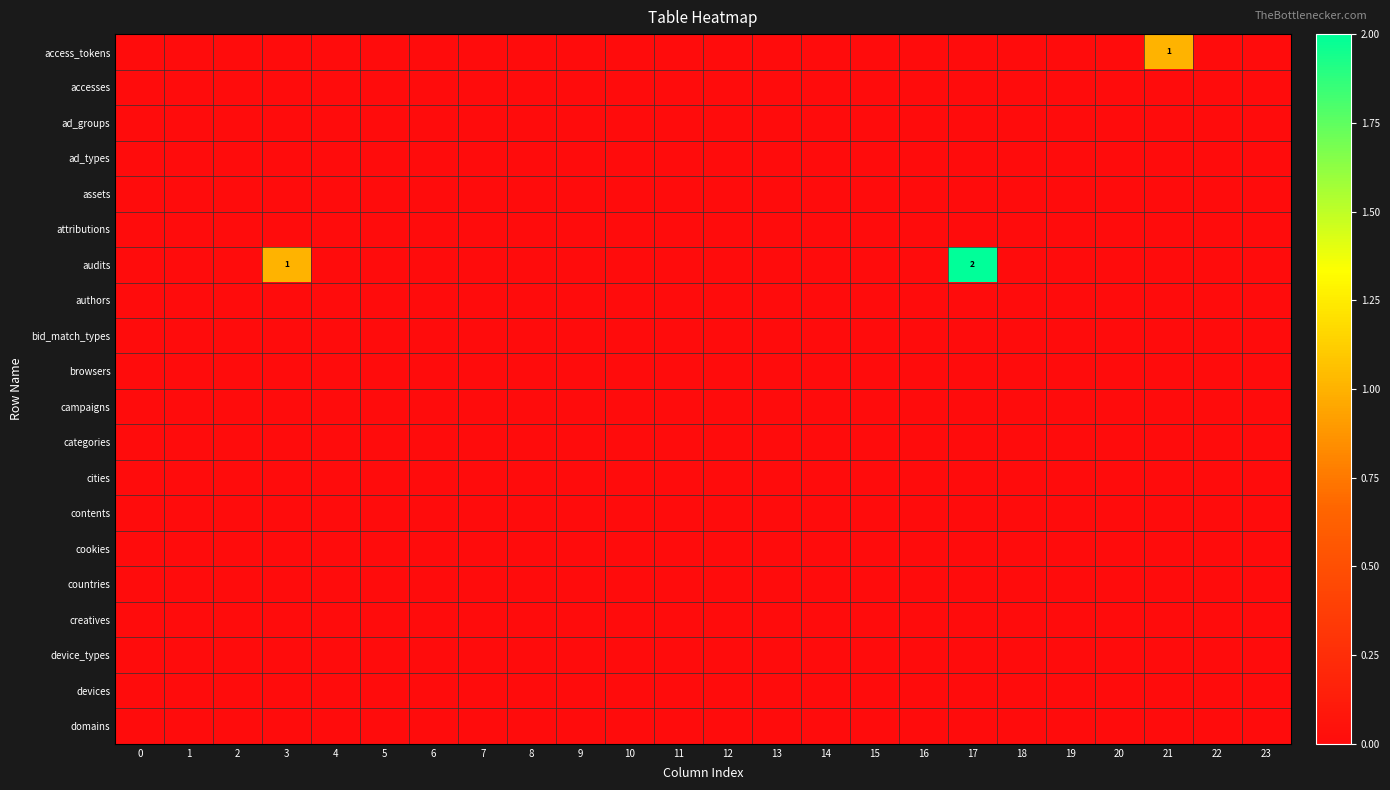

What is the spread (max minus min) of values at 3?

1